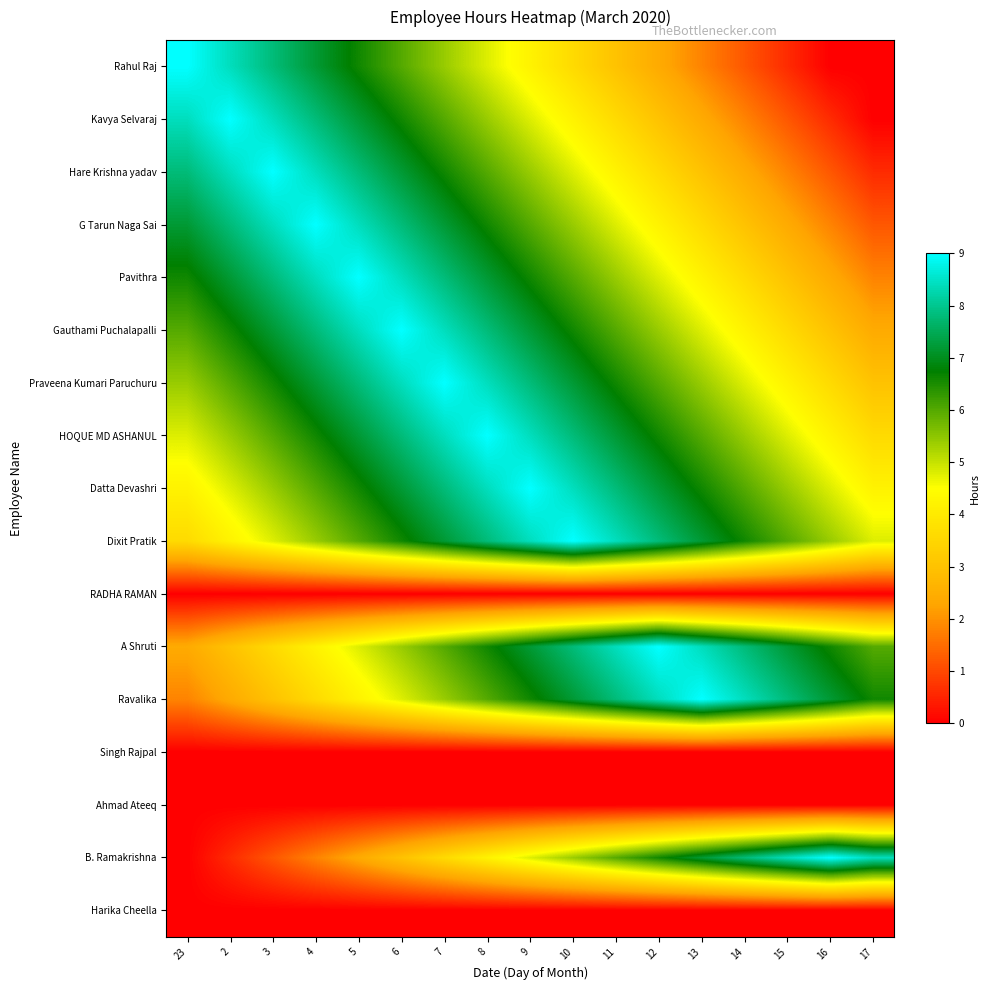

At which category is the sum across all series the highest?

7